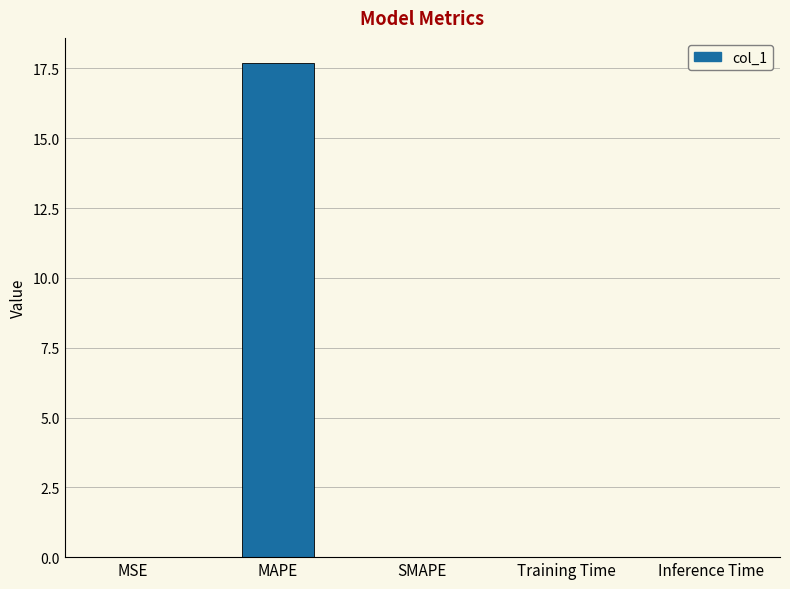

What is the sum of all values?

17.7